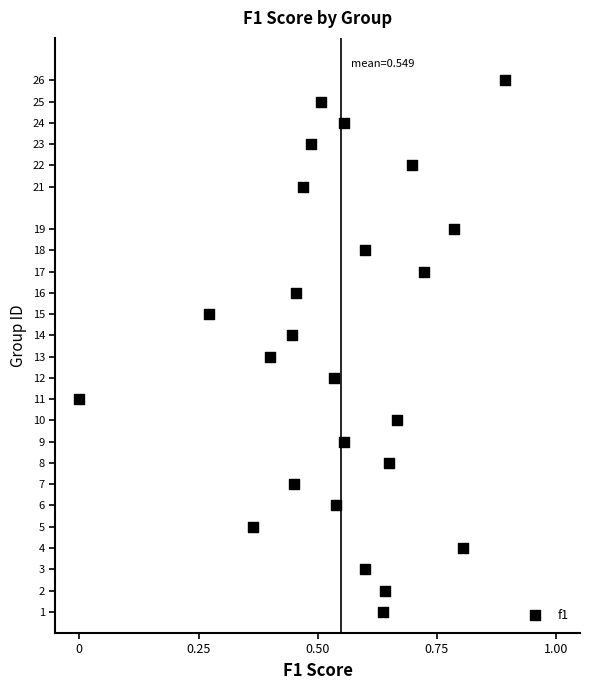

What is the range of Y values (max minus min)?

25